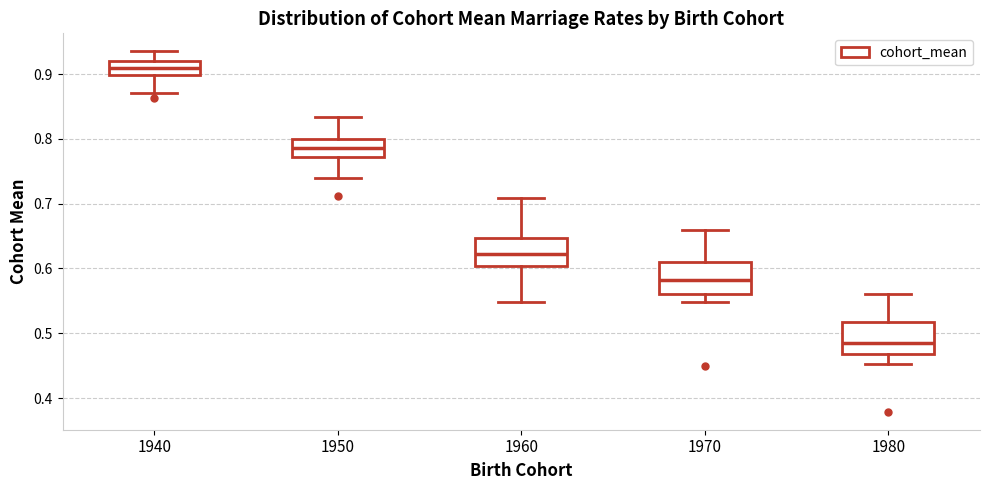

Which box has the highest median line?

1940